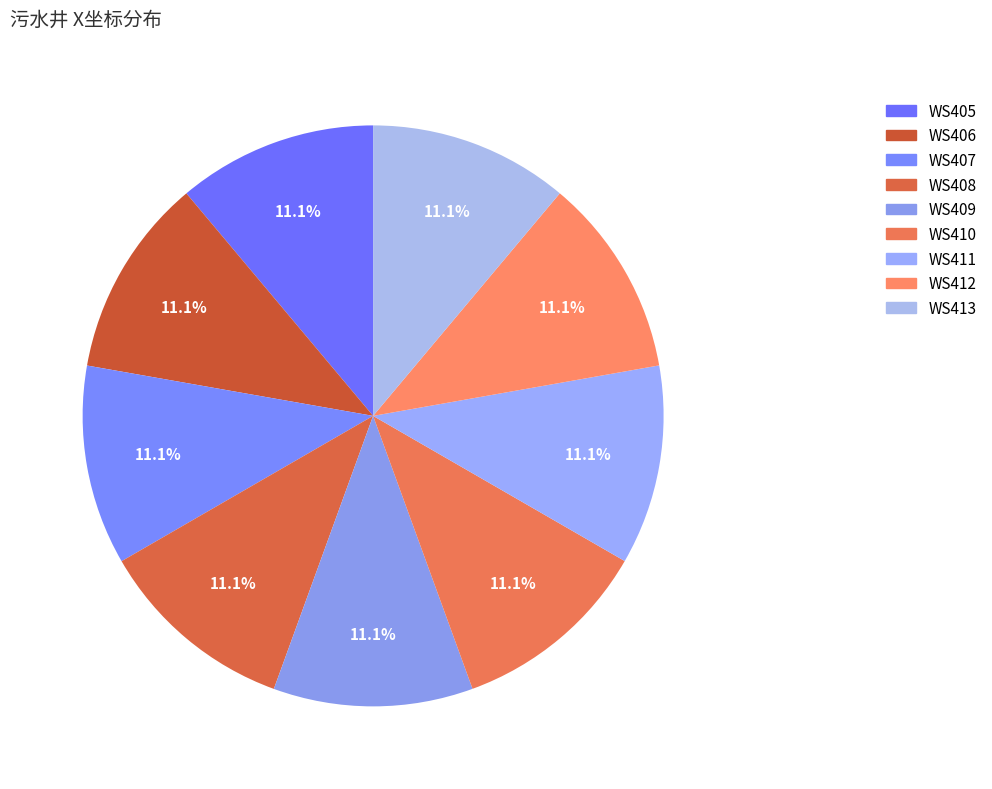

What percentage is the WS409 slice, to the nearest percent?

11%